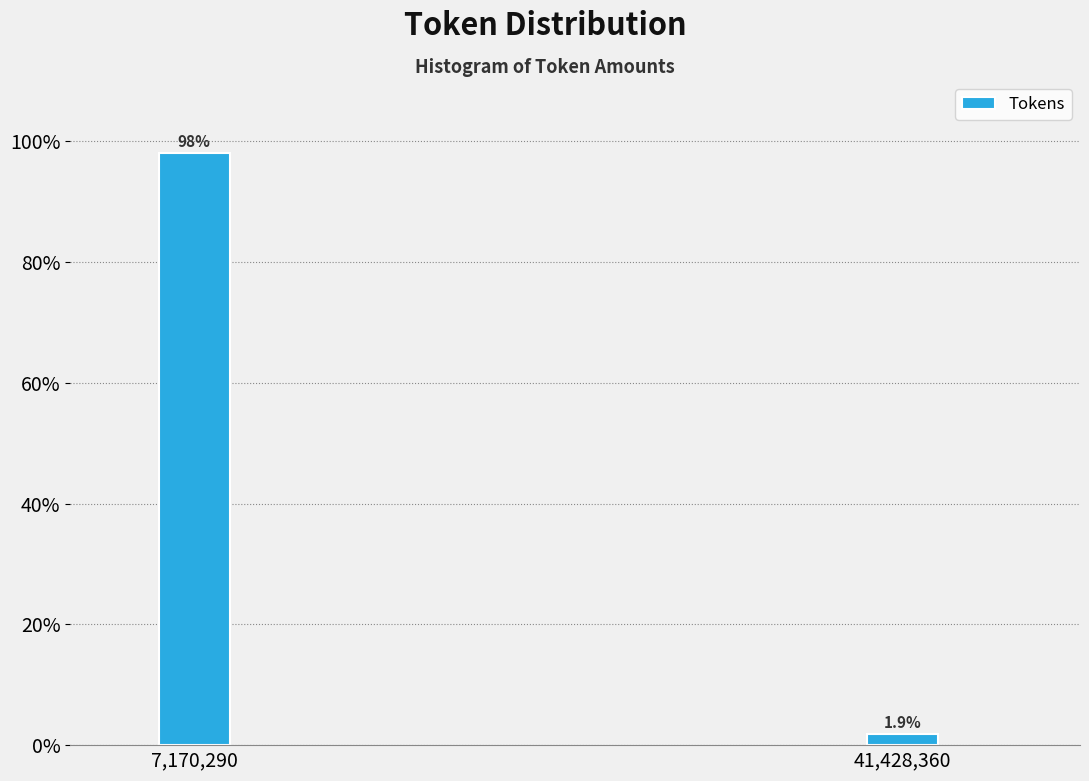

Reading right to left, transcribe all the data shown in this chart.

1.9	98.1